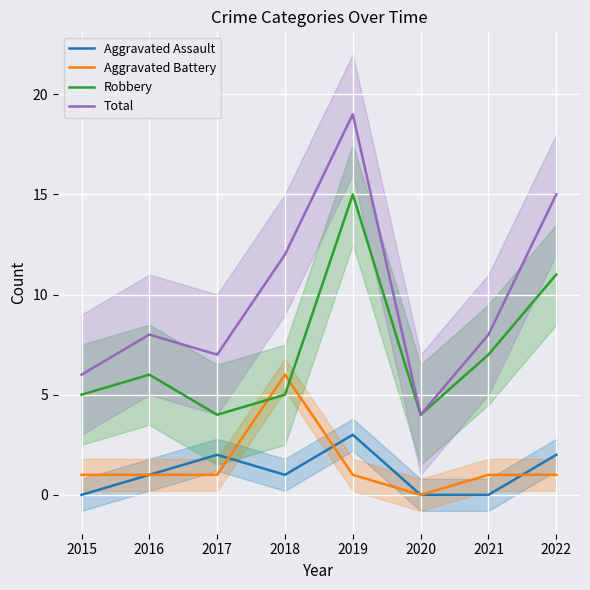

Count the Aggravated Assault values in the range 0 to 2.

7